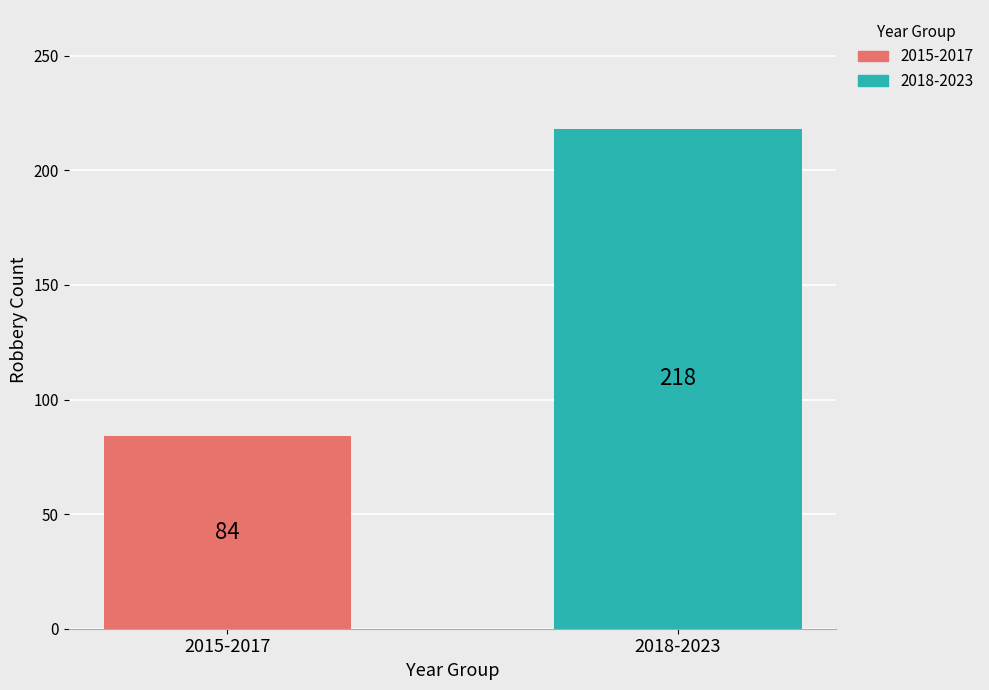

List the series in order of their overall mean, highest first.

2018-2023, 2015-2017